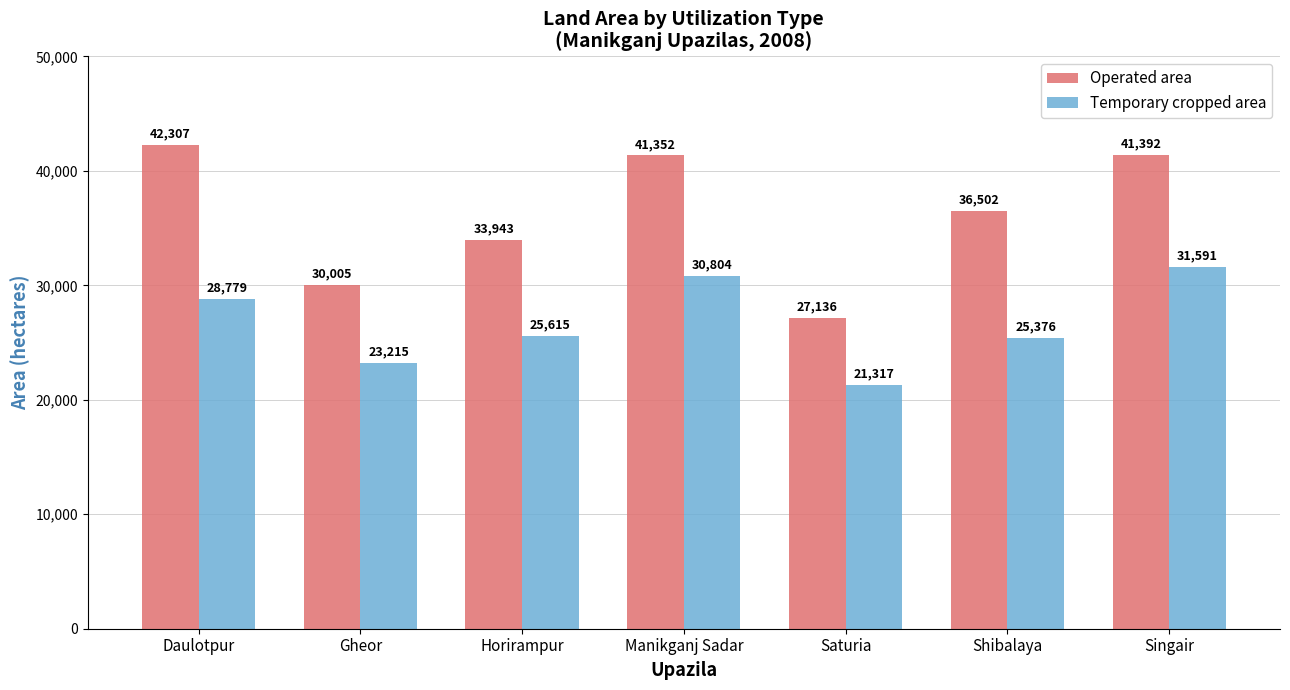

Rank the series at Shibalaya from highest to lowest value.

Operated area, Temporary cropped area